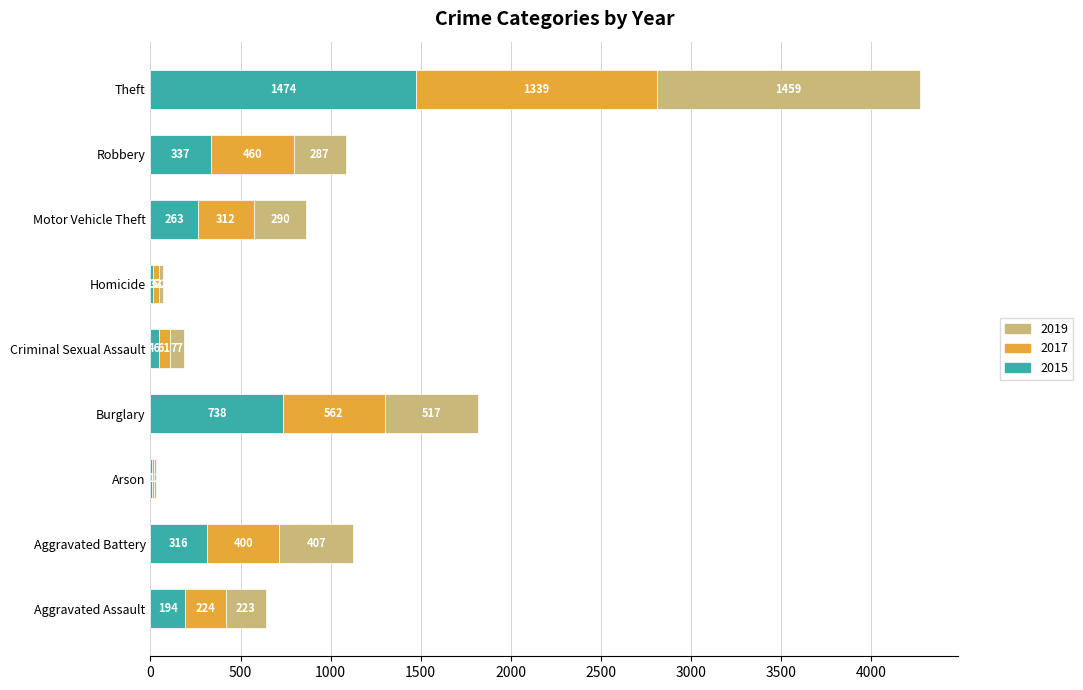

What is the total value across all series at Aggravated Assault?

641